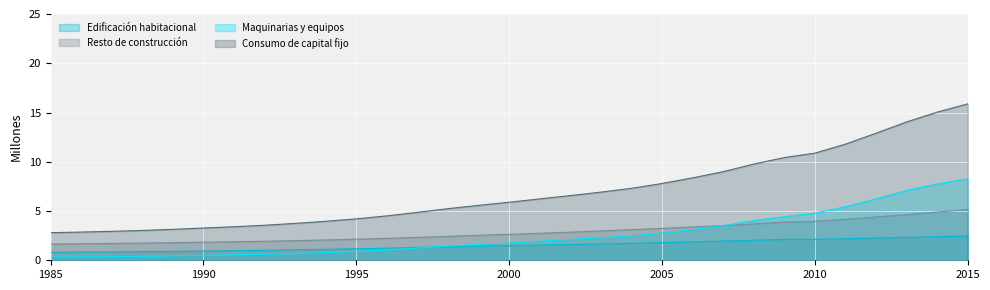

What is the minimum value shown in the chart?

0.3